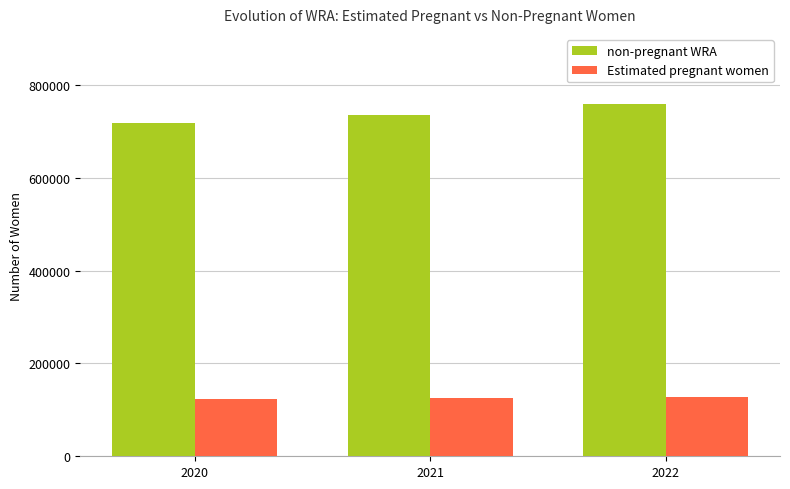

At which label does Estimated pregnant women first exceed 125296?

2021